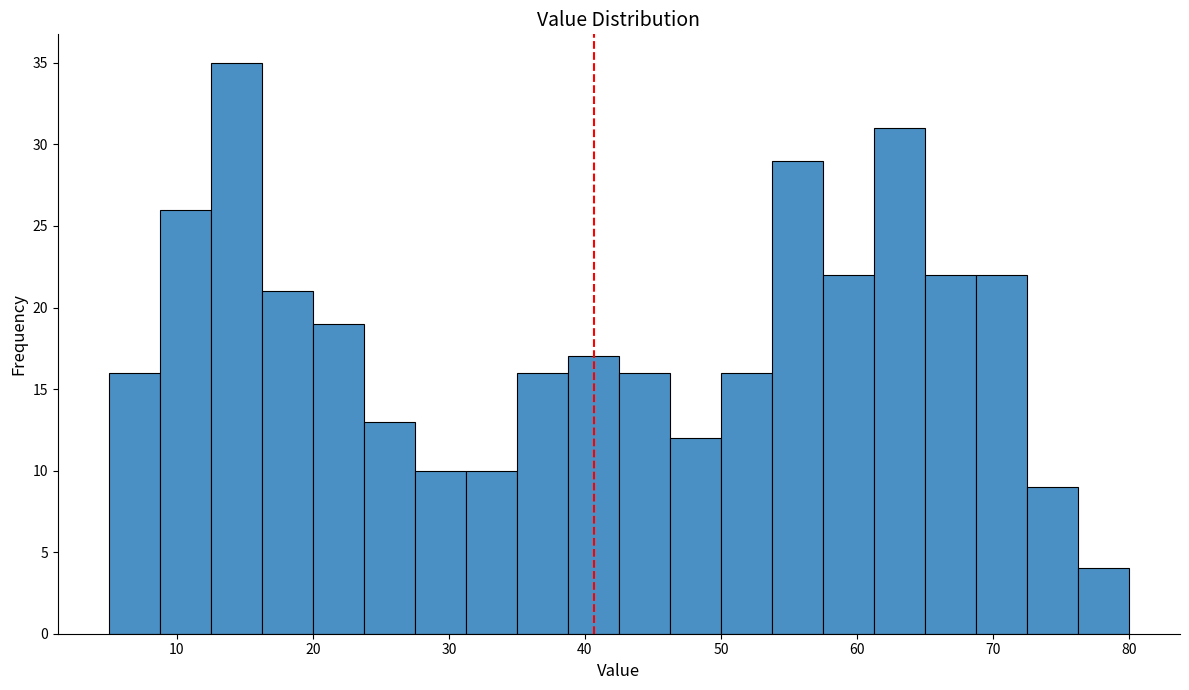

Around what value on the x-axis is the tallest bar? Give the approximate position of its centre, as read against the axis.

14